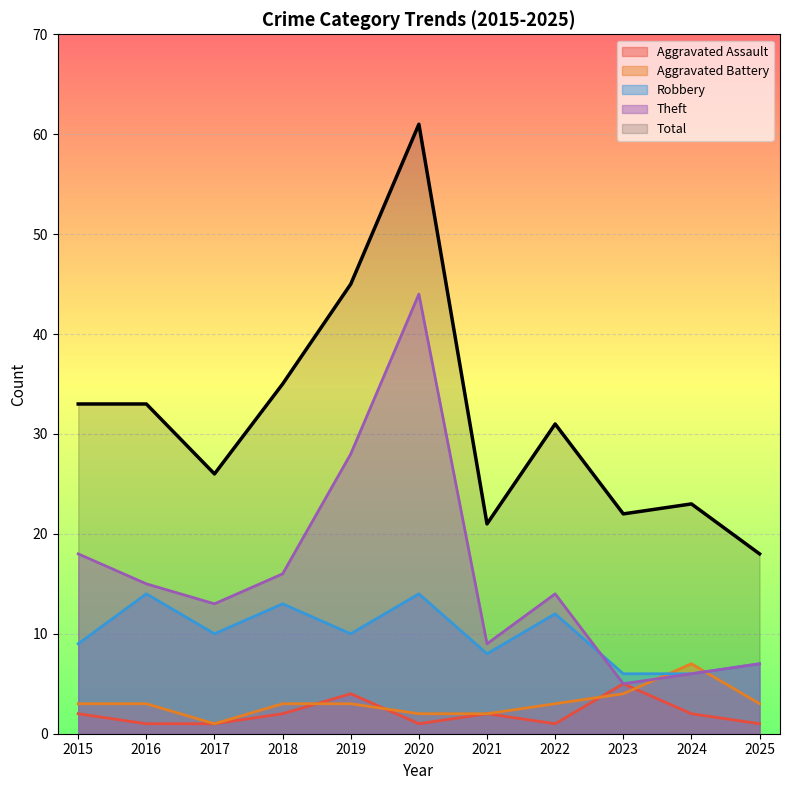

How many lines are shown in the chart?

5